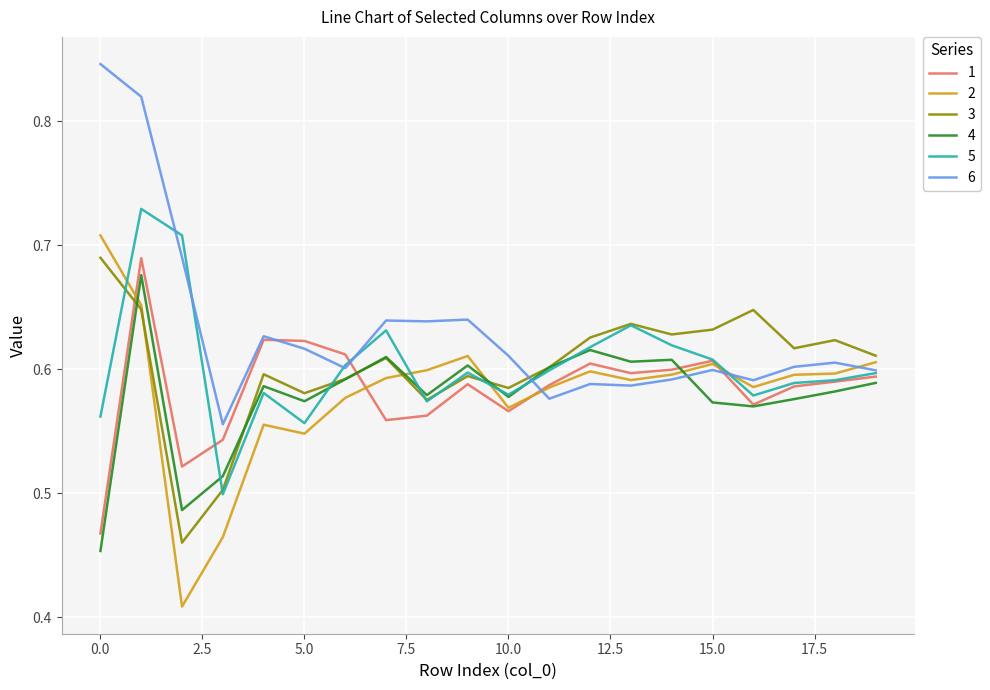

How many times do 4 and 2 cross each other?

4